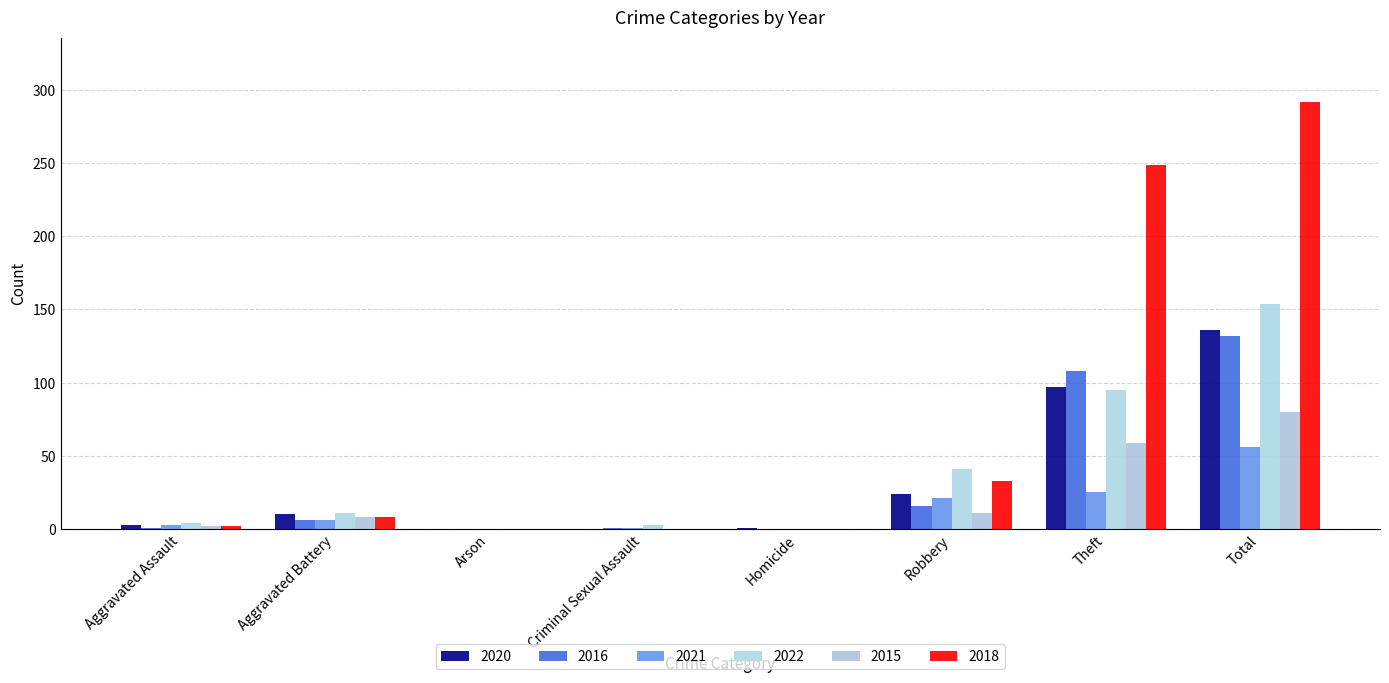

Does the chart contain stacked bars?

No